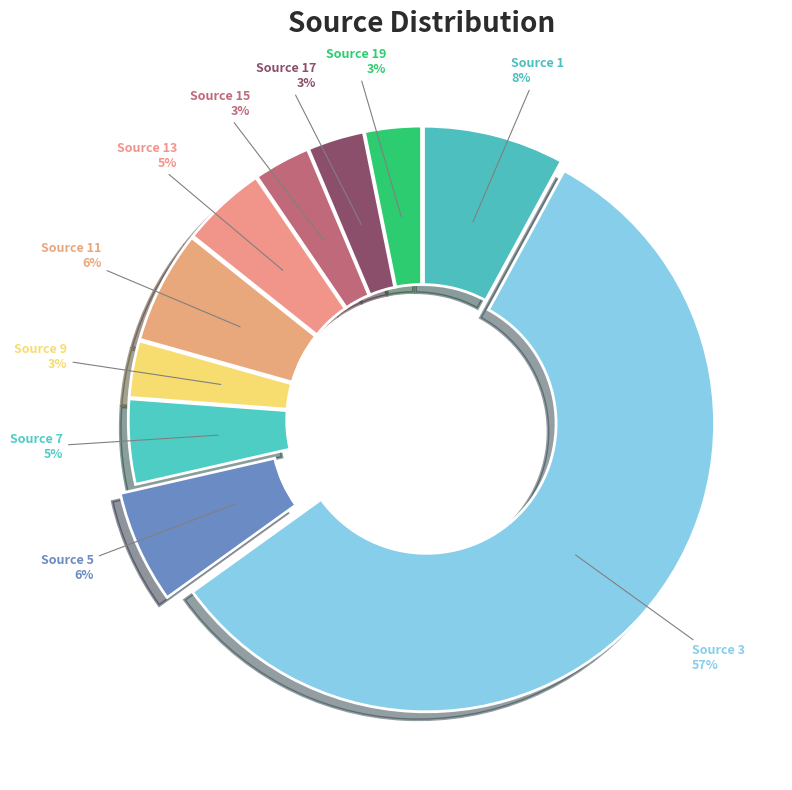

How many slices are in this pie chart?

10